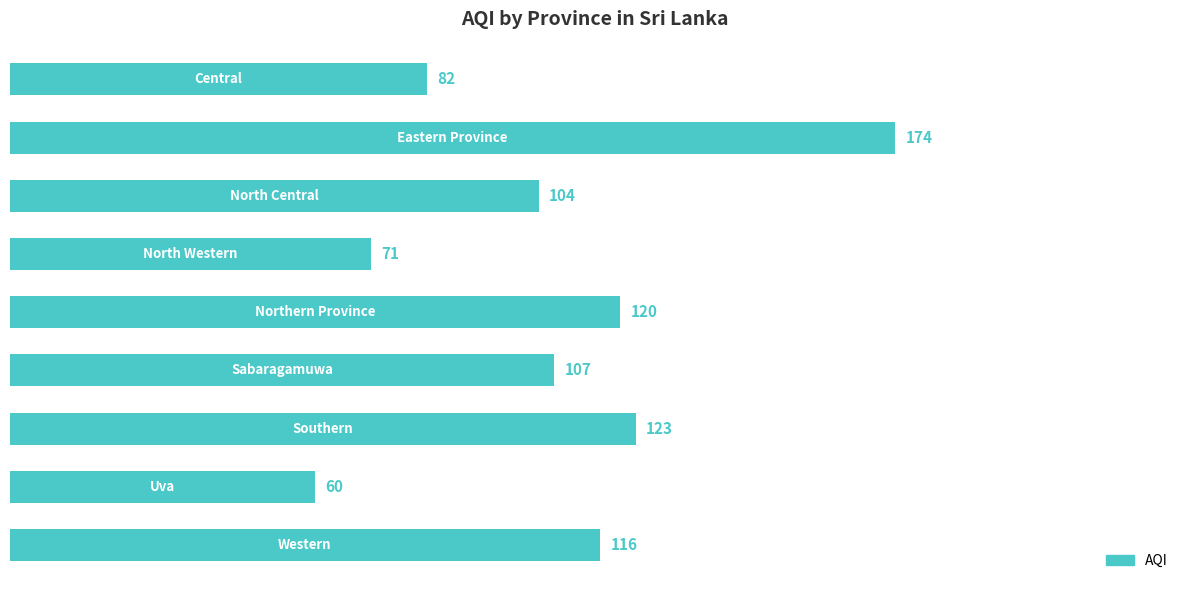

What is the value of the 3rd bar from the top?

104